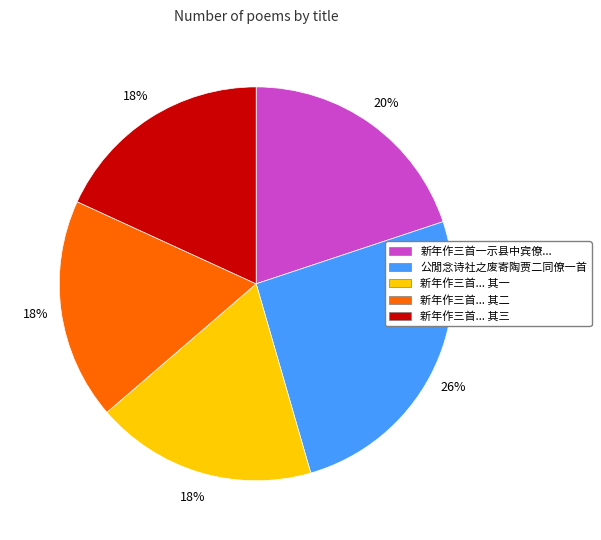

Does any single category account for the majority?

No